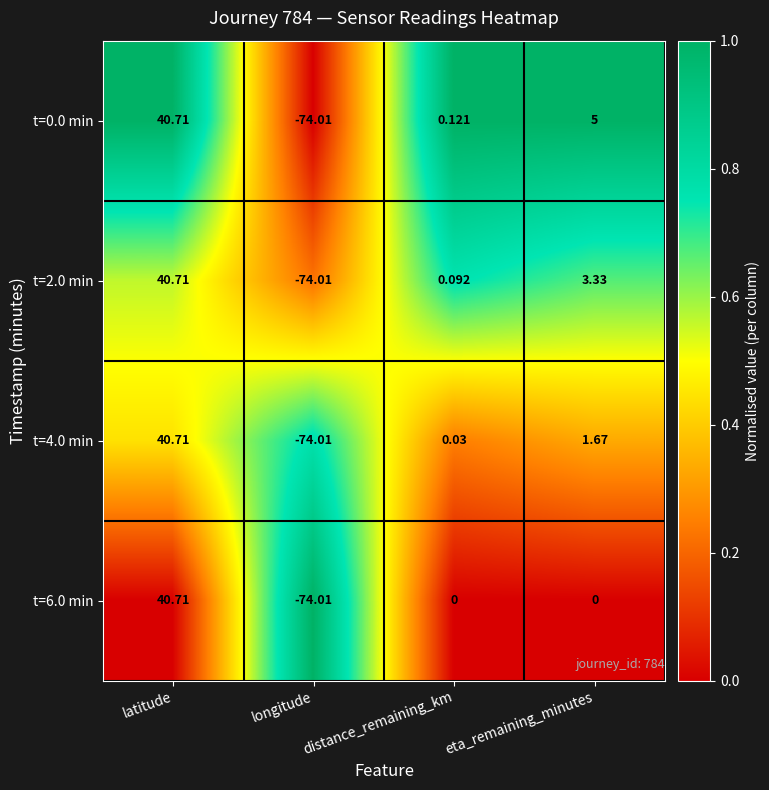

At how many categories does at least one series exceed 0?

3